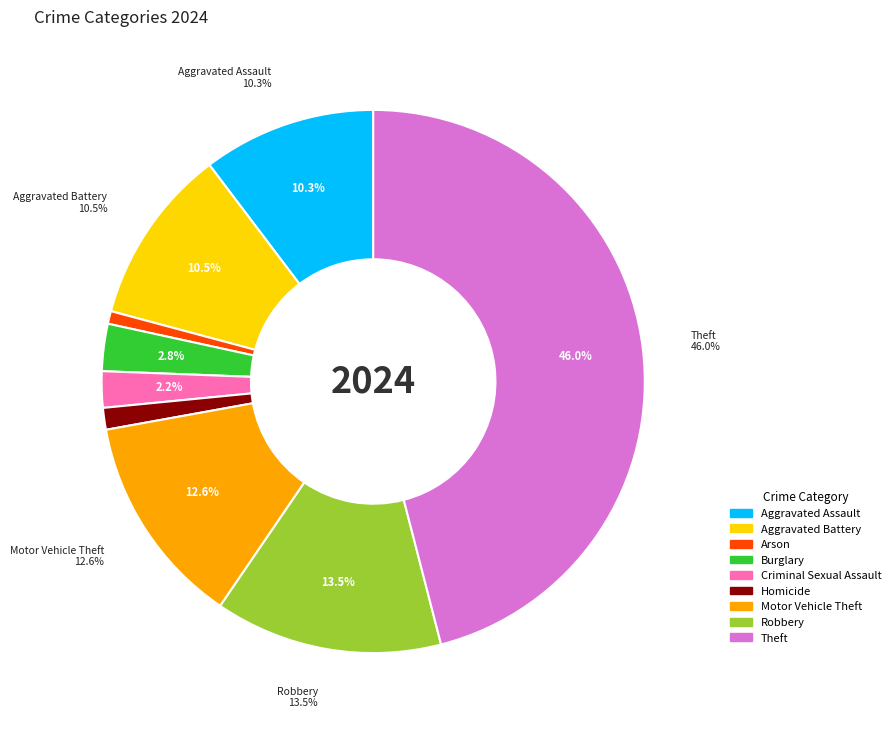

To the nearest percent, what is the average slice percentage?

11%